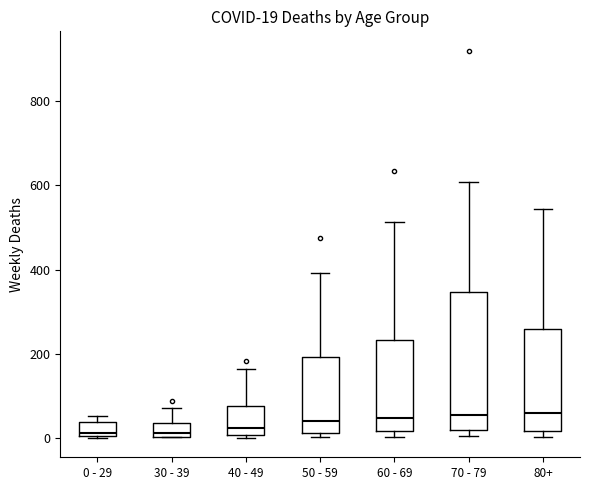

Which box is the tallest, from its lower edge to its upper edge?

70 - 79